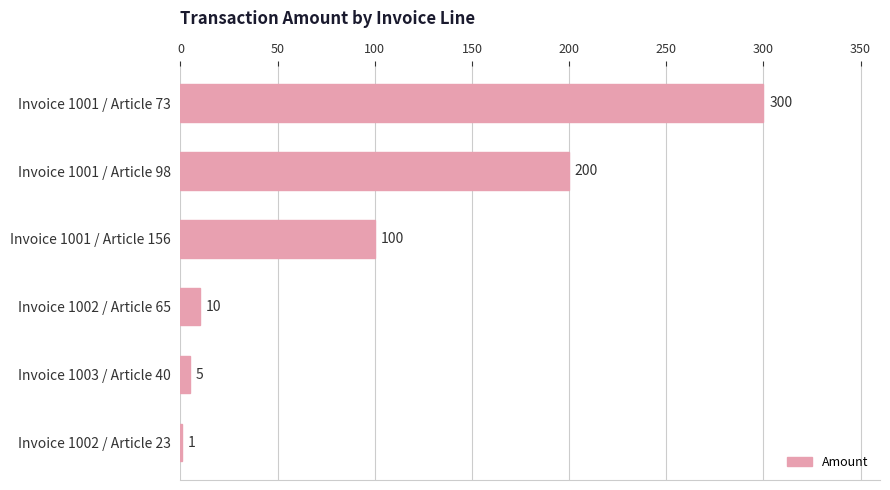

The value at Invoice 1001 / Article 156 is 100. True or false?

True